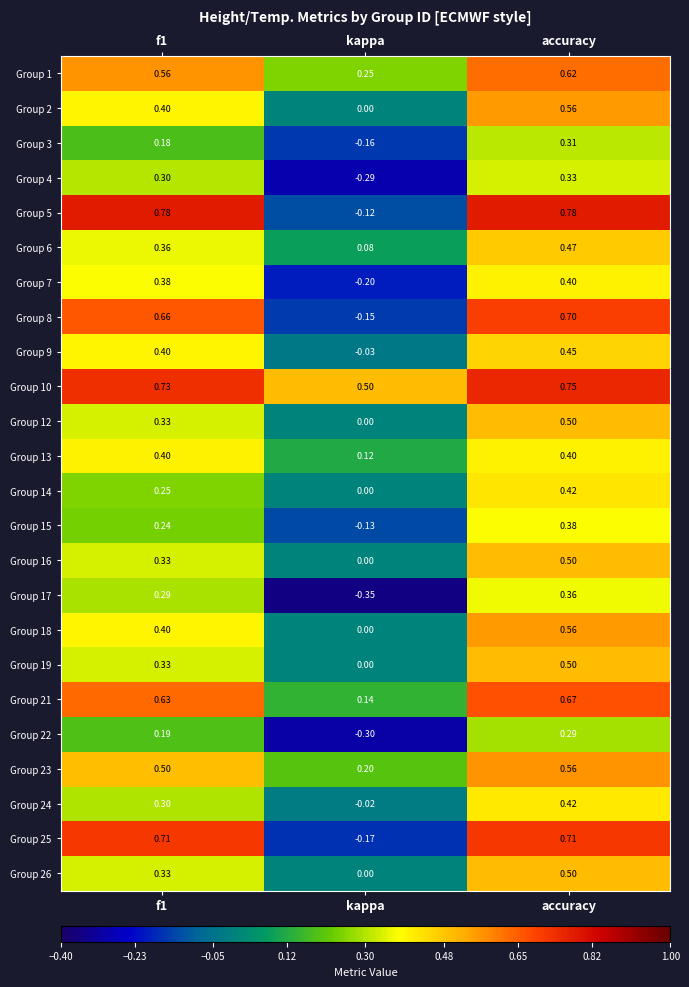

At which label is Group 26 closest to 0?

kappa